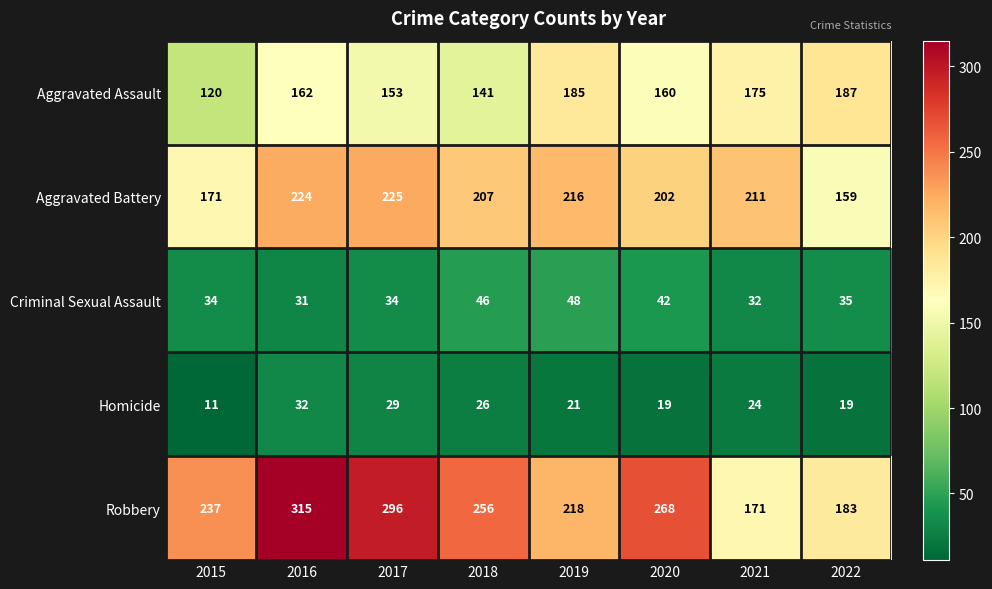

The value of Homicide at 2022 is 19. True or false?

True